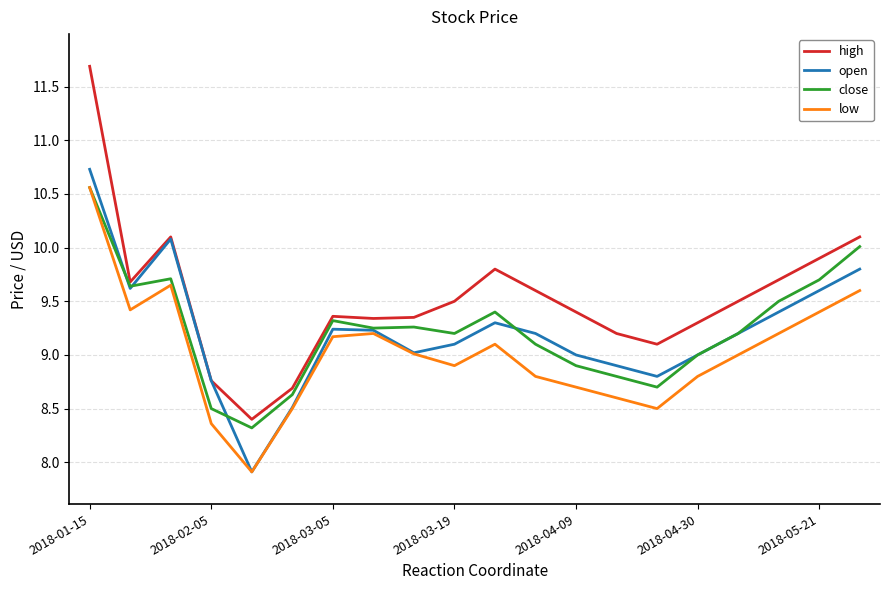

Which series has the largest range (max minus min)?

high